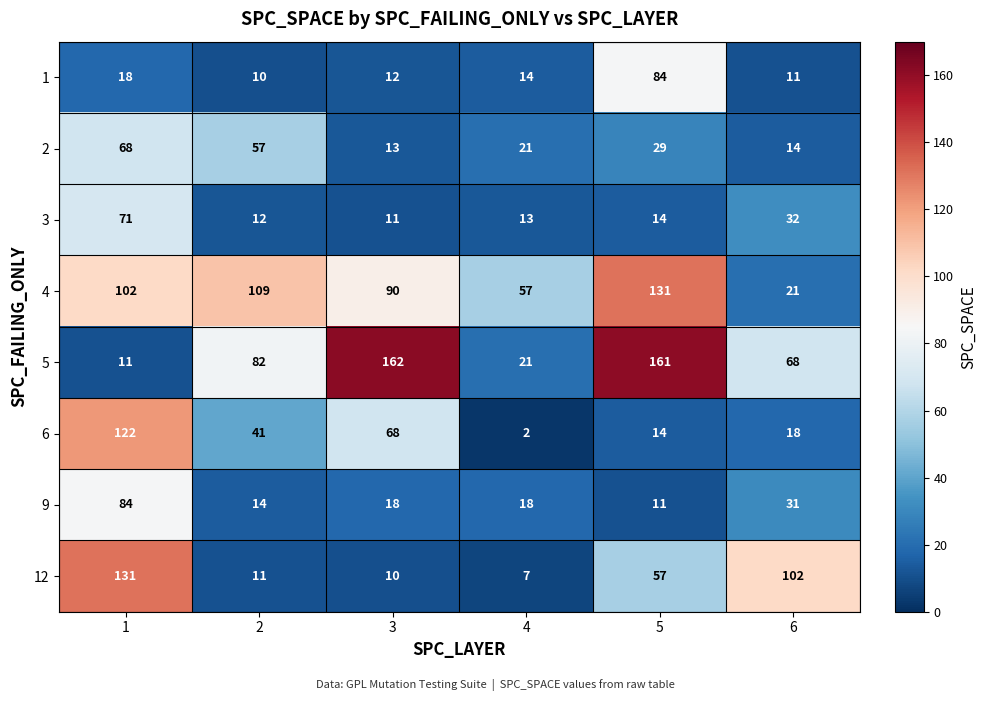

Between 1 and 2, which series saw the biggest shift?

12